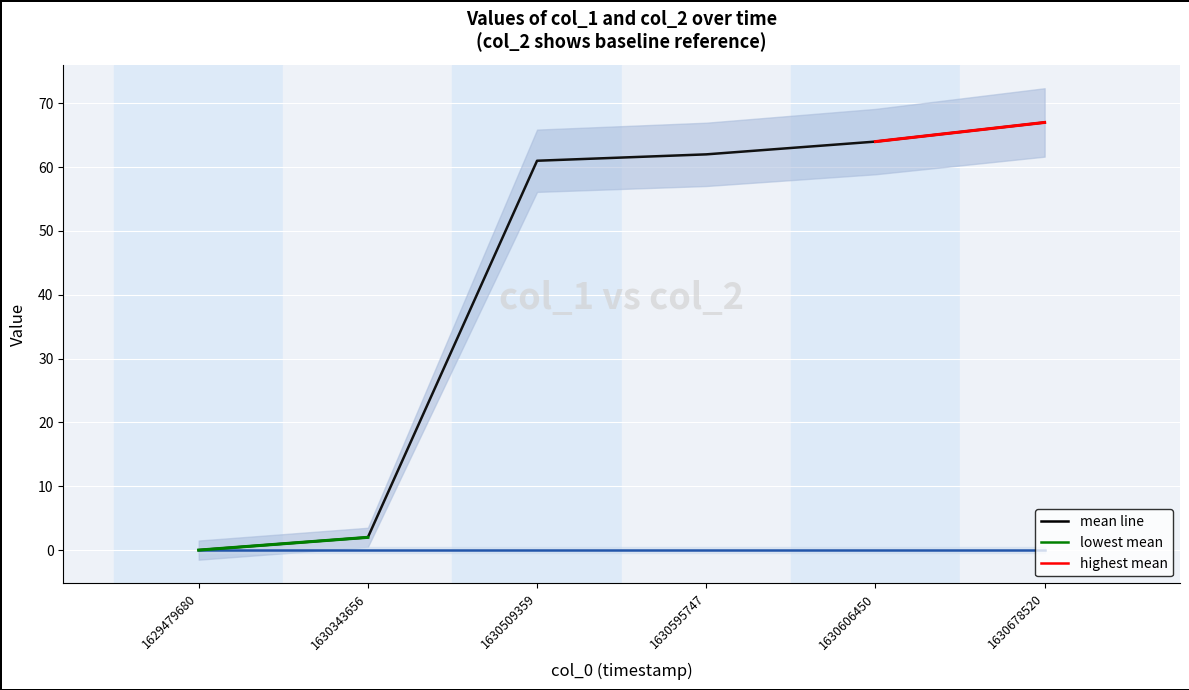

Approximately how many times larger is the value at 1630595747 compared to 1630678520?

0.9